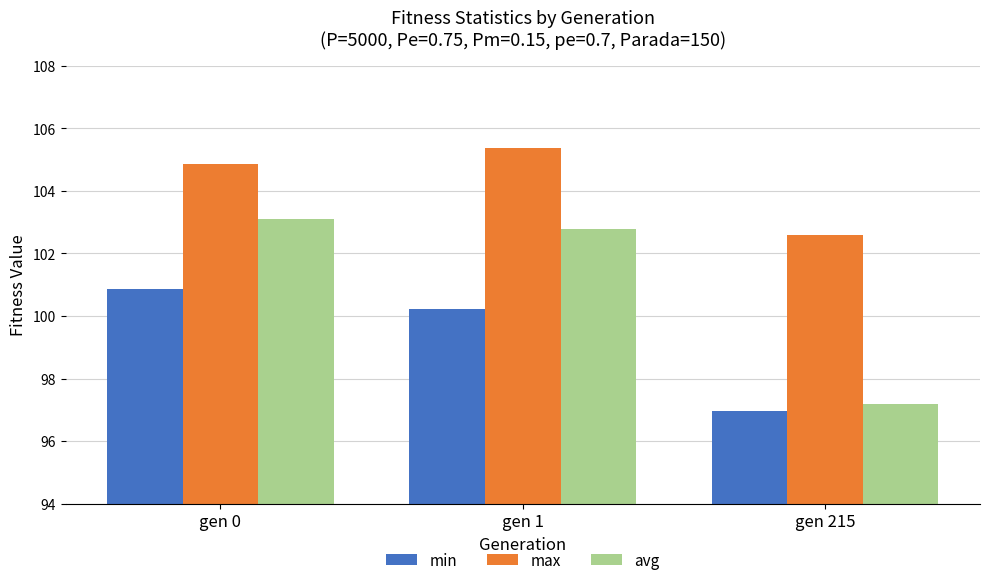

Rank the categories by max value from lowest to highest.

gen 215, gen 0, gen 1